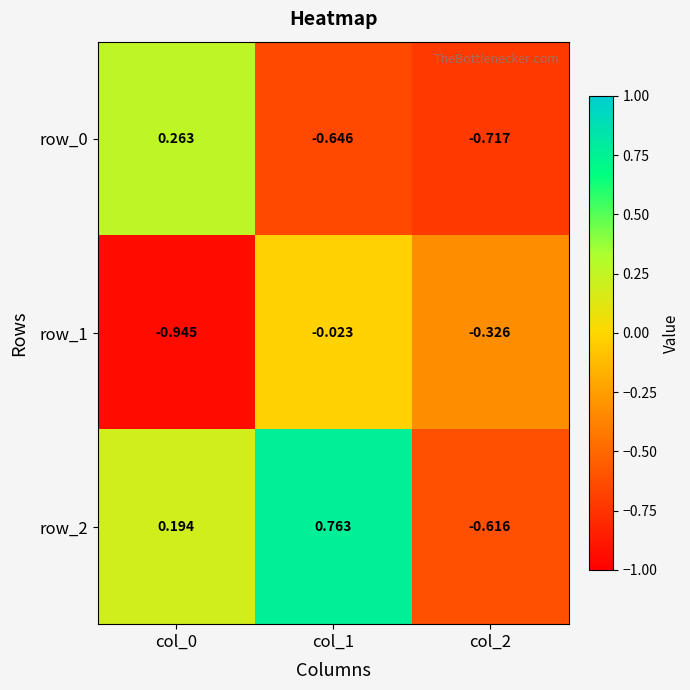

Count the number of data series in this chart.

3